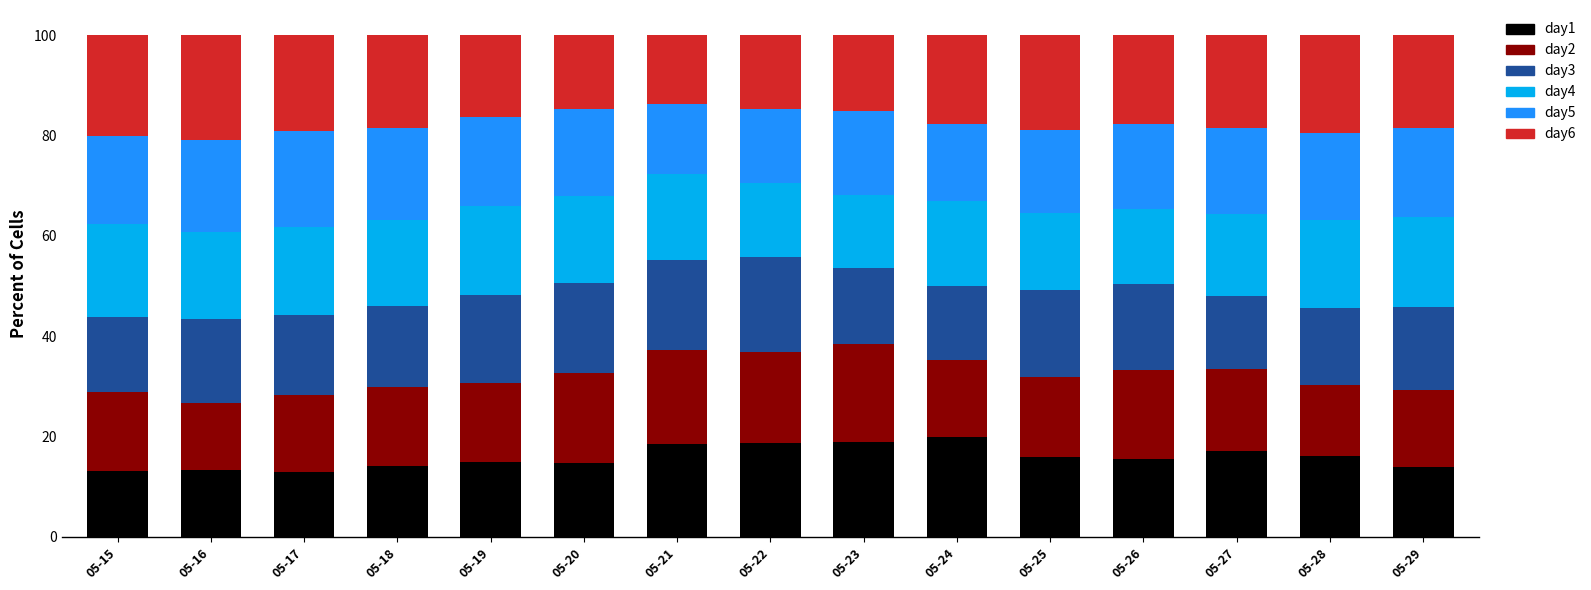

What is the total value across all series at 05-21?

100.0